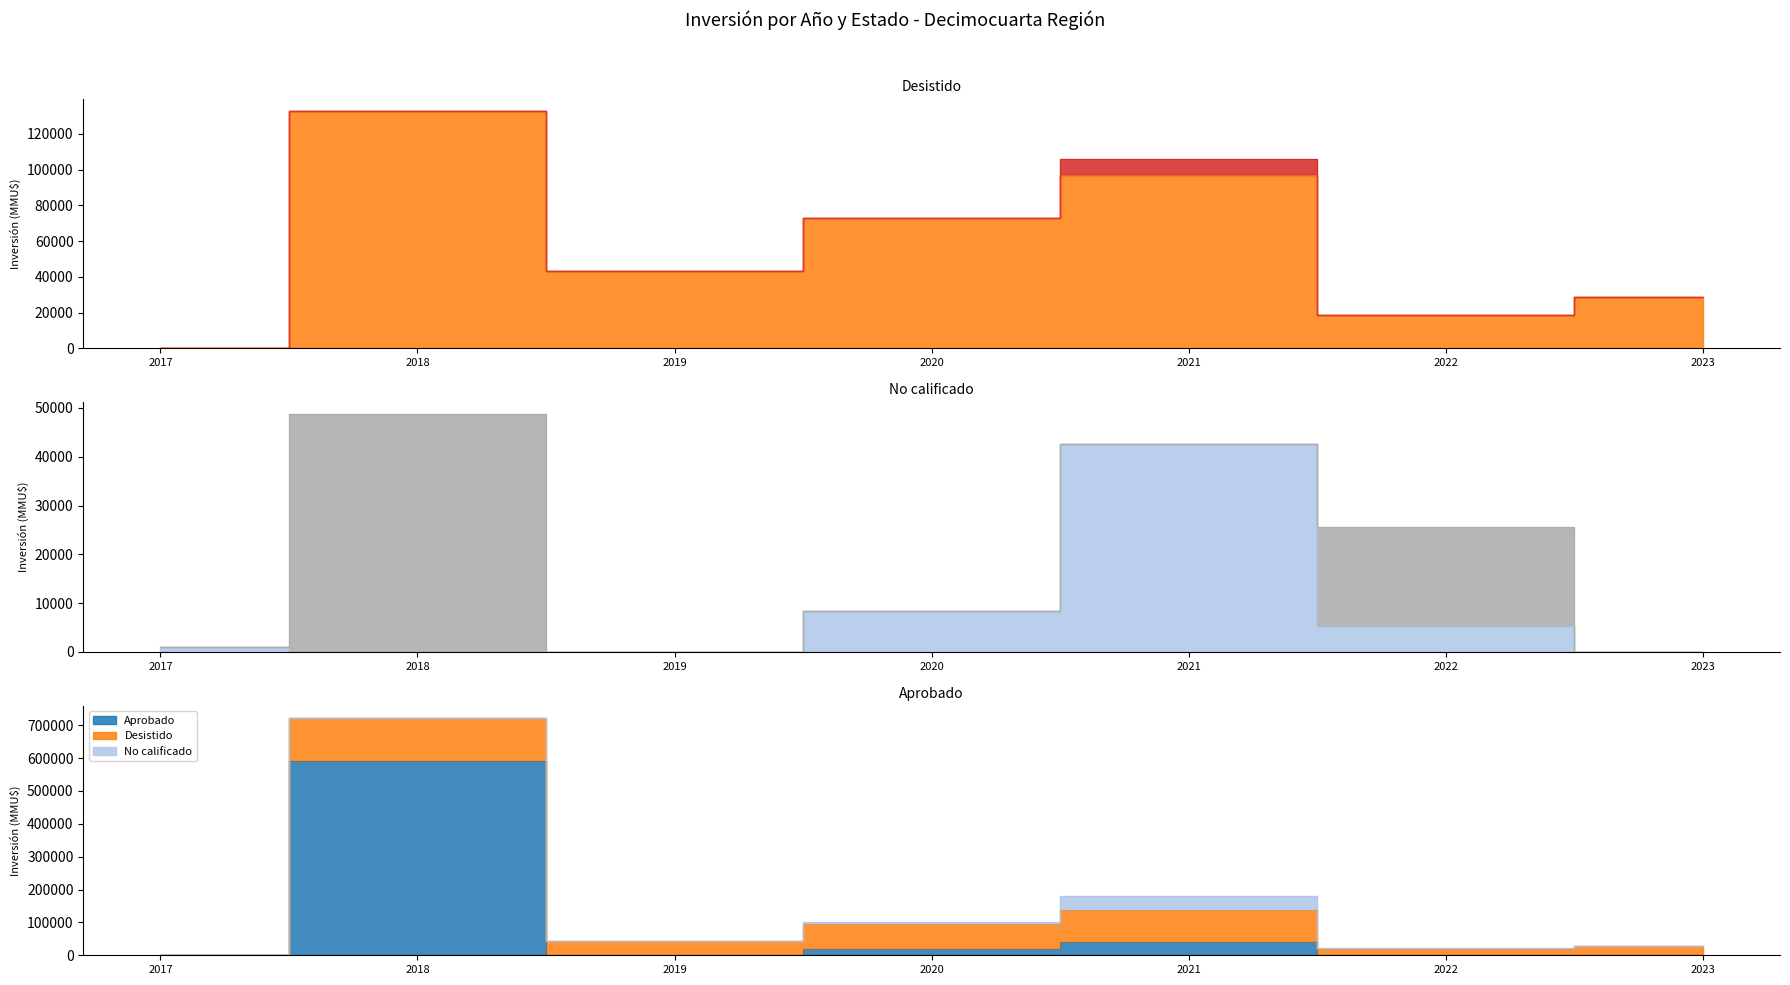

Which series ends up on top after the final intersection of Aprobado and No calificado?

No calificado